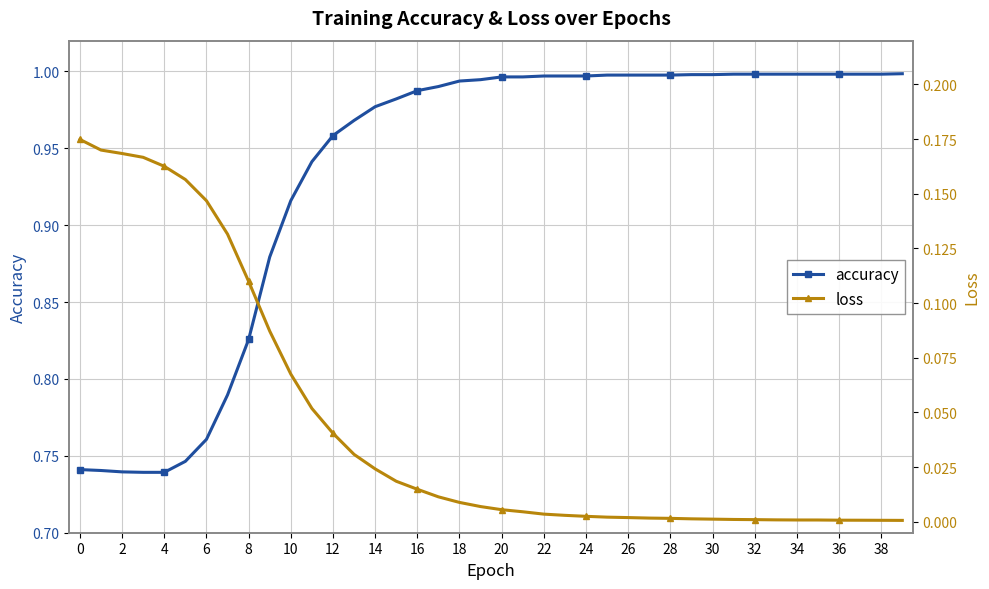

The accuracy series shows 1.5 at 30. True or false?

False